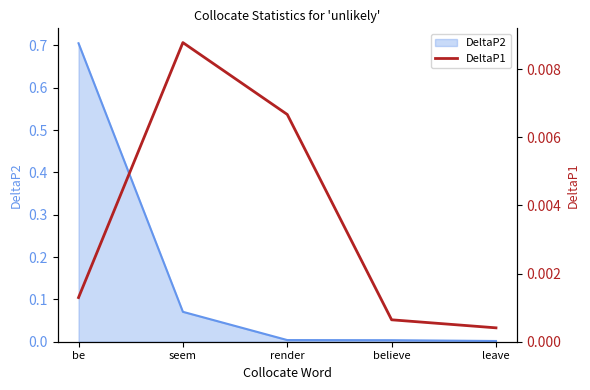

What is the label of the 1st point from the right?

leave